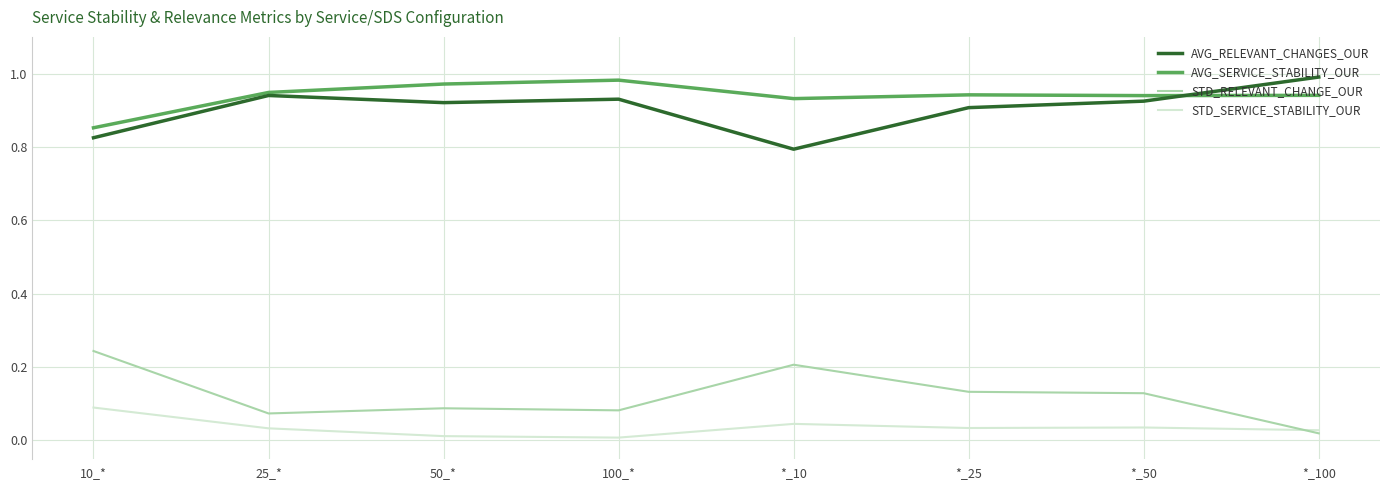

Is the value of STD_SERVICE_STABILITY_OUR at *_100 greater than the value of AVG_RELEVANT_CHANGES_OUR at 100_*?

No